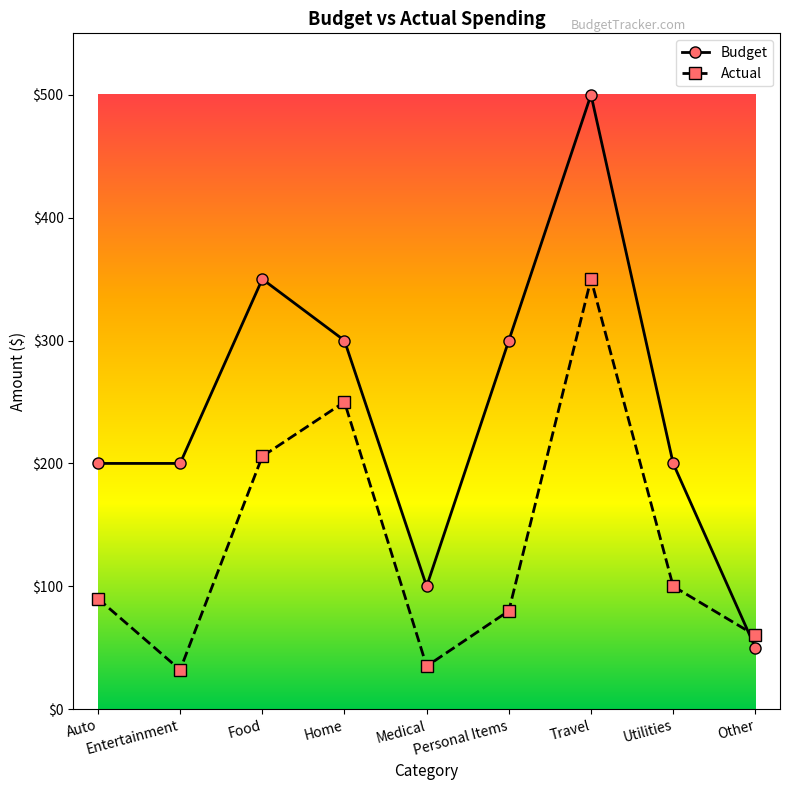

Which series ends up on top after the final intersection of Budget and Actual?

Actual